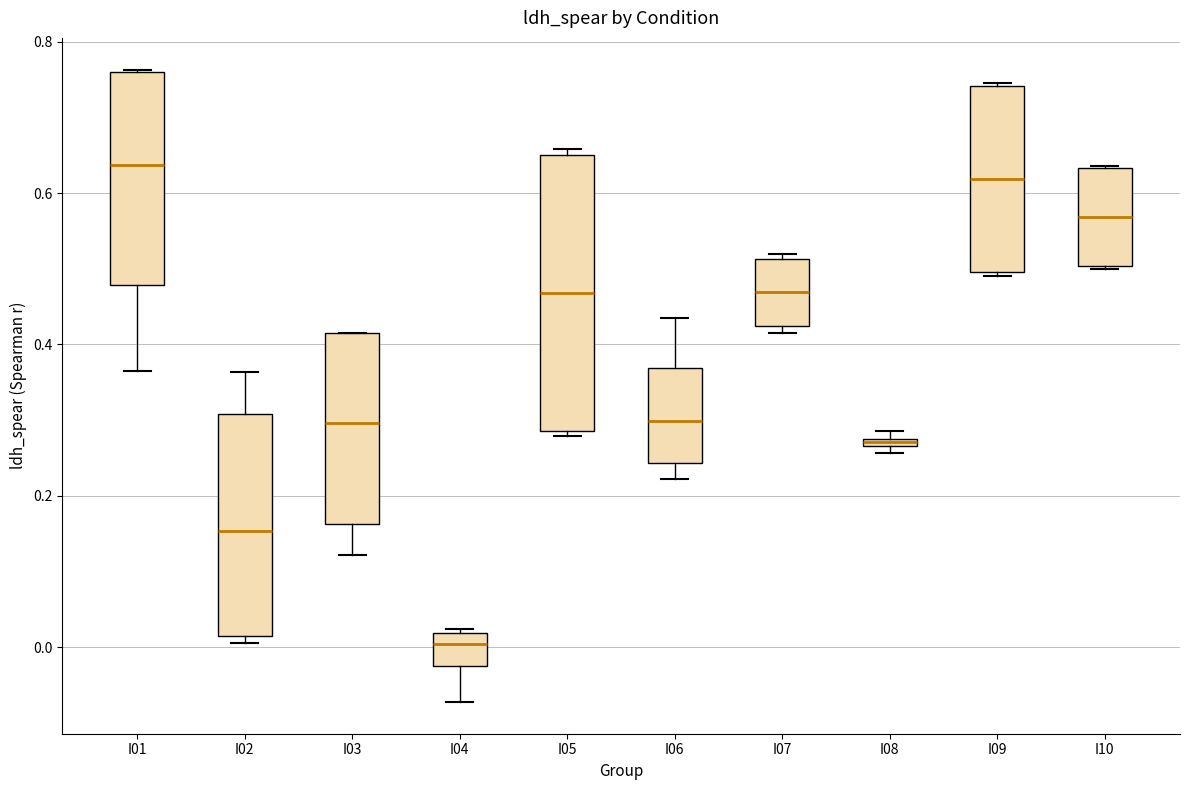

Which box is the tallest, from its lower edge to its upper edge?

I05